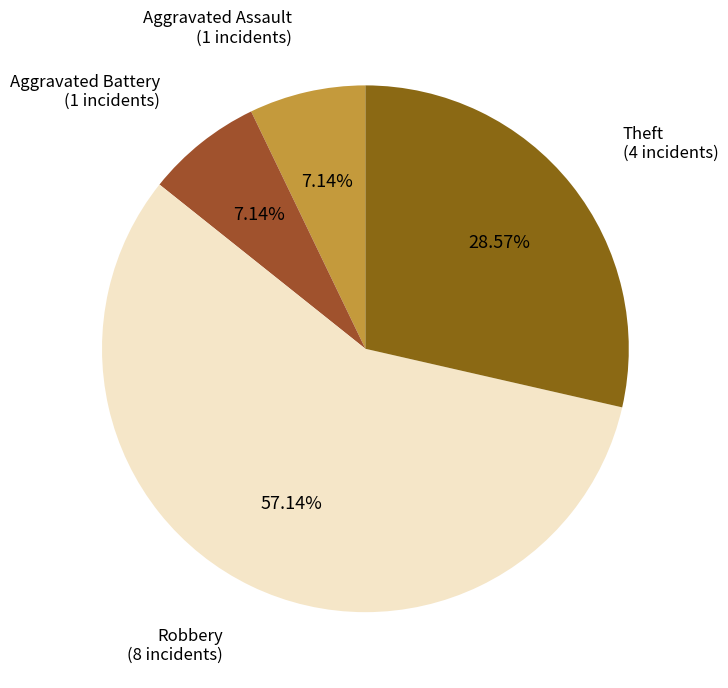

Rank the categories by value from lowest to highest.

Aggravated Assault, Aggravated Battery, Theft, Robbery